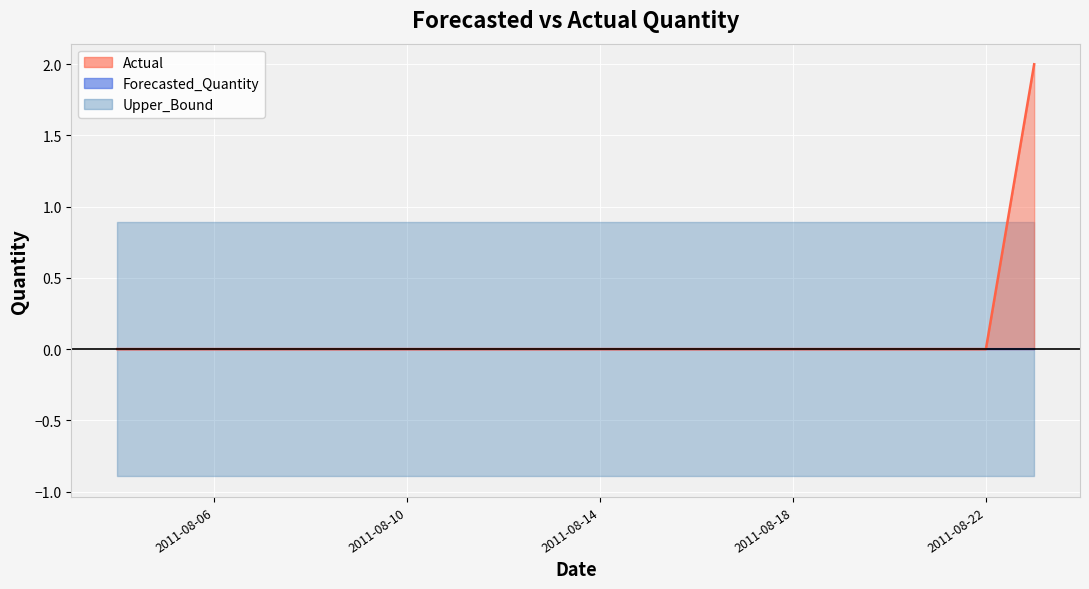

The value of Actual at 2011-08-20 is 0.0. True or false?

True